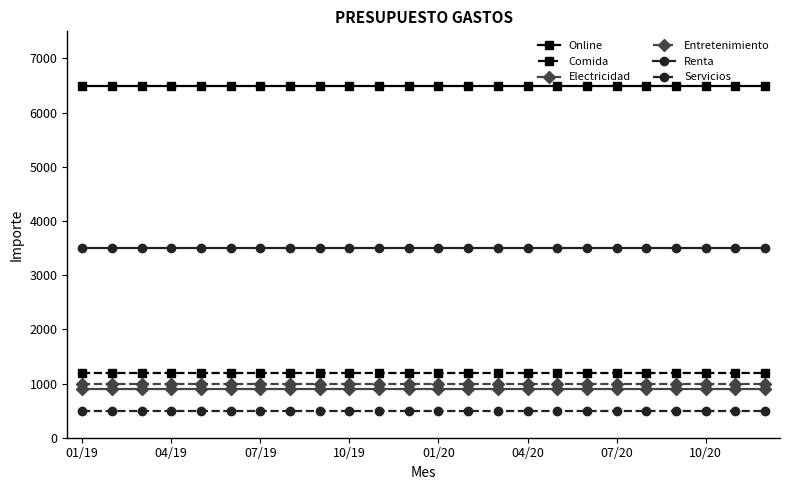

Reading right to left, extract all data points from this chart.

Online: 6500	6500	6500	6500	6500	6500	6500	6500	6500	6500	6500	6500	6500	6500	6500	6500	6500	6500	6500	6500	6500	6500	6500	6500
Comida: 1200	1200	1200	1200	1200	1200	1200	1200	1200	1200	1200	1200	1200	1200	1200	1200	1200	1200	1200	1200	1200	1200	1200	1200
Electricidad: 900	900	900	900	900	900	900	900	900	900	900	900	900	900	900	900	900	900	900	900	900	900	900	900
Entretenimiento: 1000	1000	1000	1000	1000	1000	1000	1000	1000	1000	1000	1000	1000	1000	1000	1000	1000	1000	1000	1000	1000	1000	1000	1000
Renta: 3500	3500	3500	3500	3500	3500	3500	3500	3500	3500	3500	3500	3500	3500	3500	3500	3500	3500	3500	3500	3500	3500	3500	3500
Servicios: 500	500	500	500	500	500	500	500	500	500	500	500	500	500	500	500	500	500	500	500	500	500	500	500